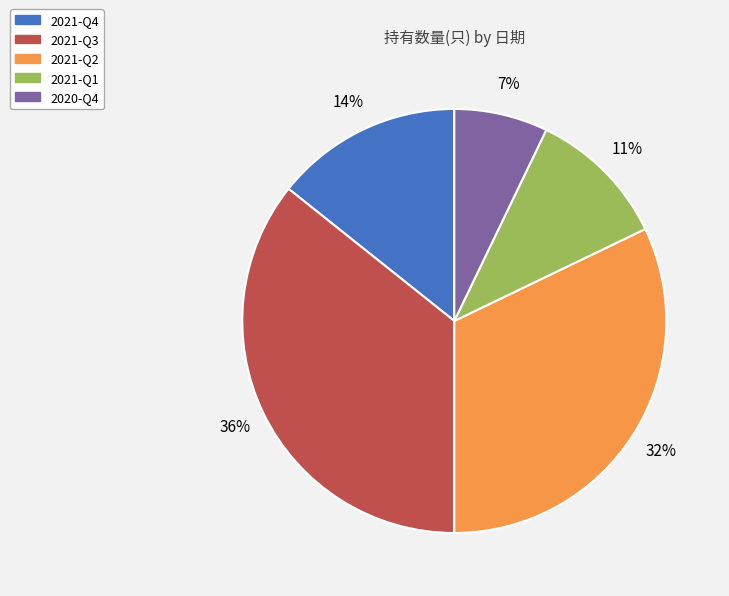

Rank the categories by value from lowest to highest.

2020-Q4, 2021-Q1, 2021-Q4, 2021-Q2, 2021-Q3